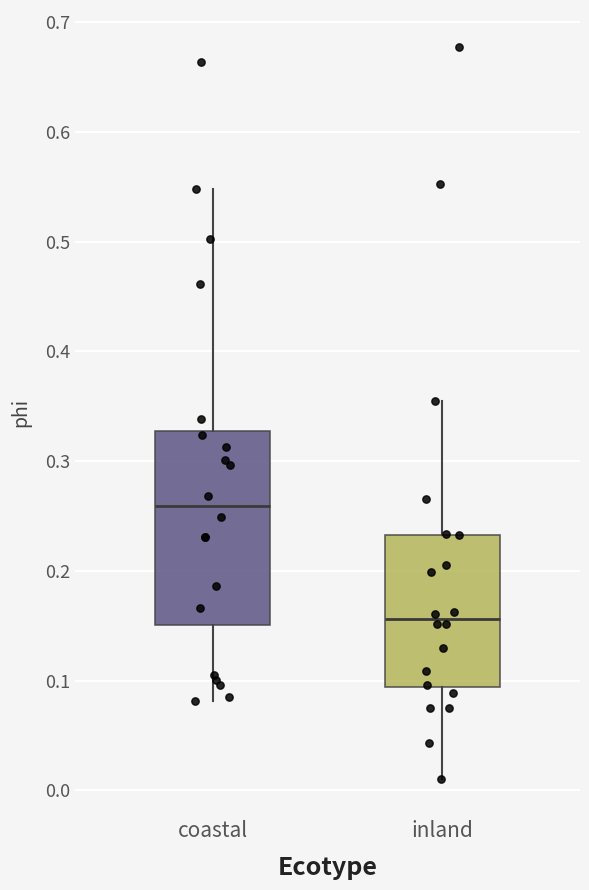

Where does the lower whisker of the box for coastal end on the y-axis? The values are not printed on the chart, so give them approximately, as read against the axis.

0.08